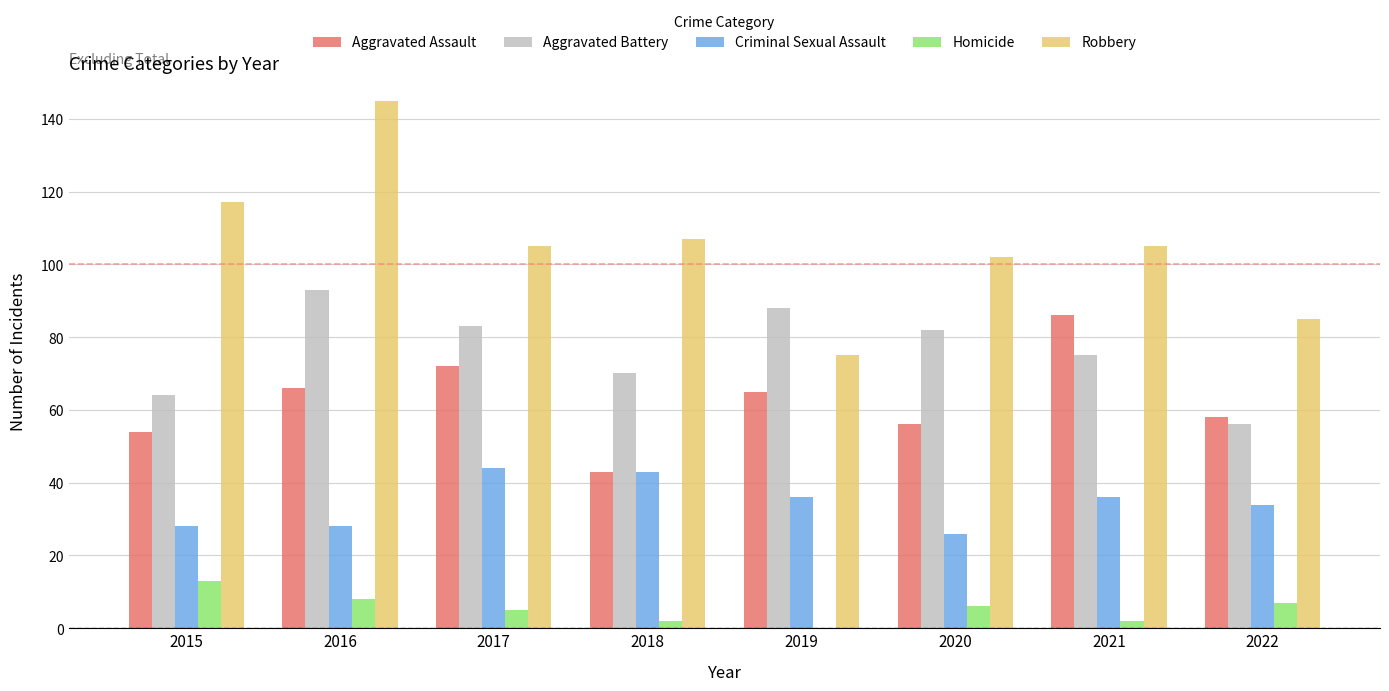

How many distinct data groups are displayed?

5